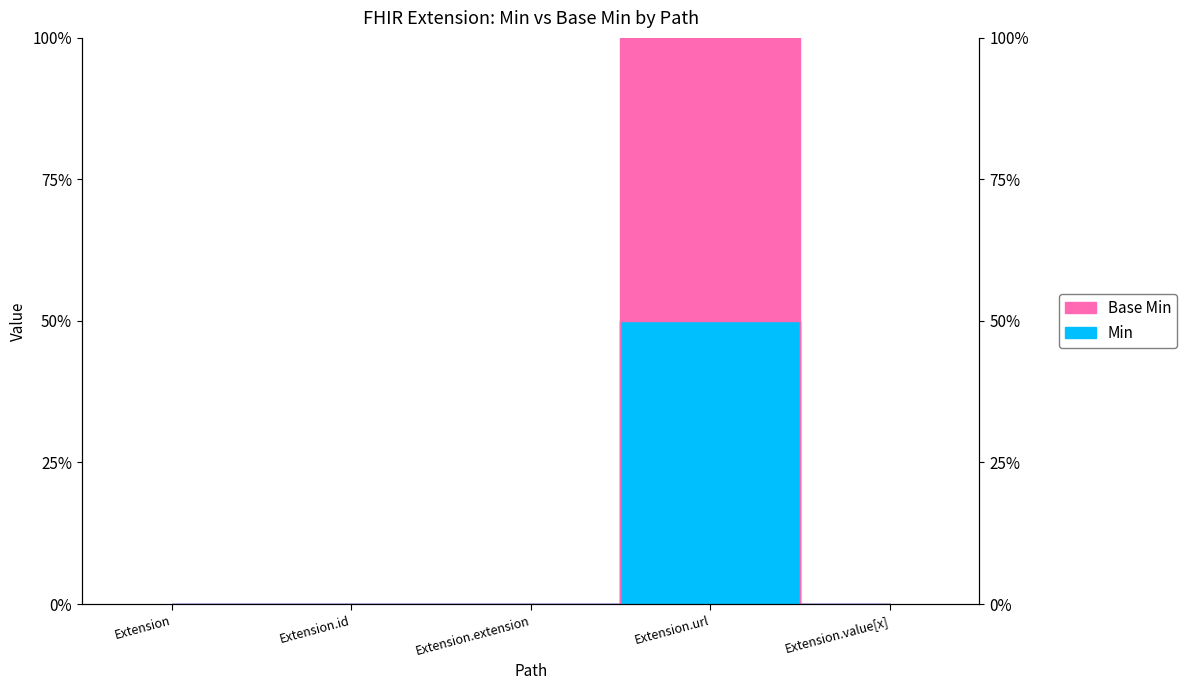

Is the value of Min at Extension.extension greater than the value of Base Min at Extension?

No